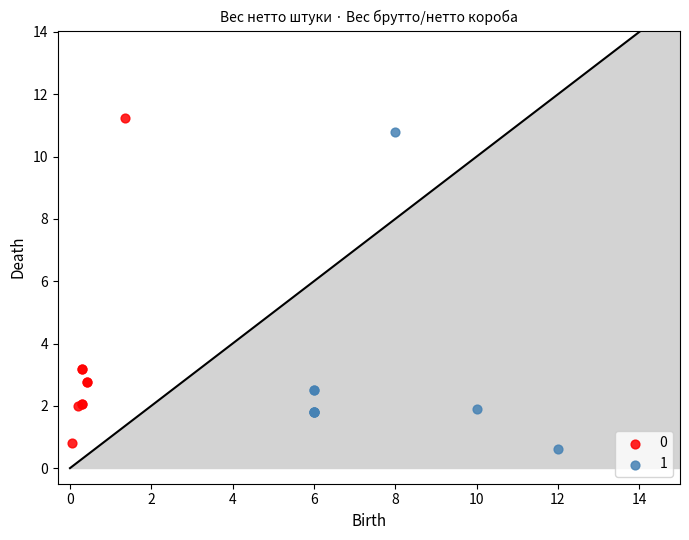

What are all the series names shown in the legend?

0, 1